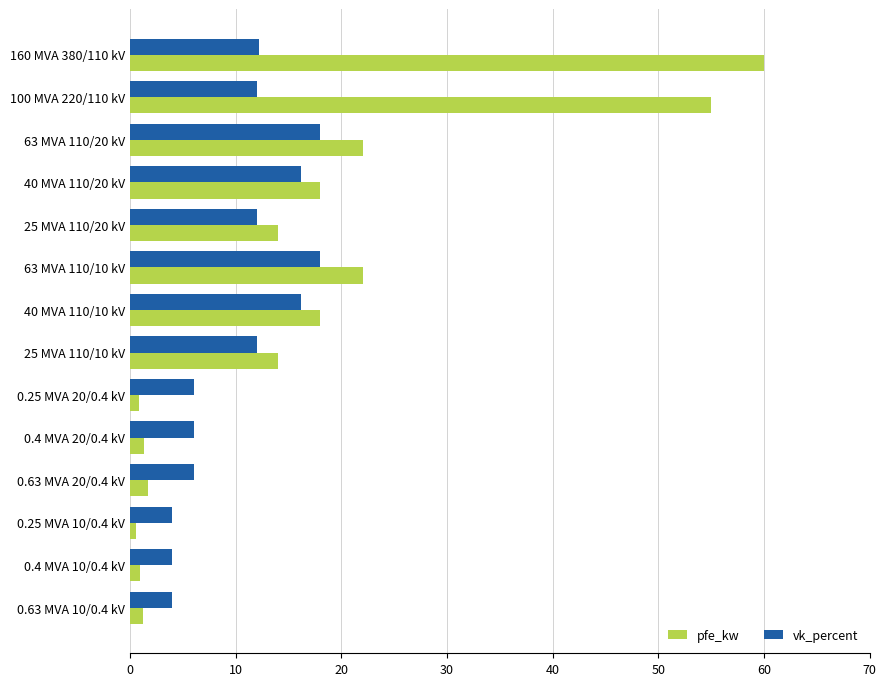

At which category is the sum across all series the highest?

160 MVA 380/110 kV